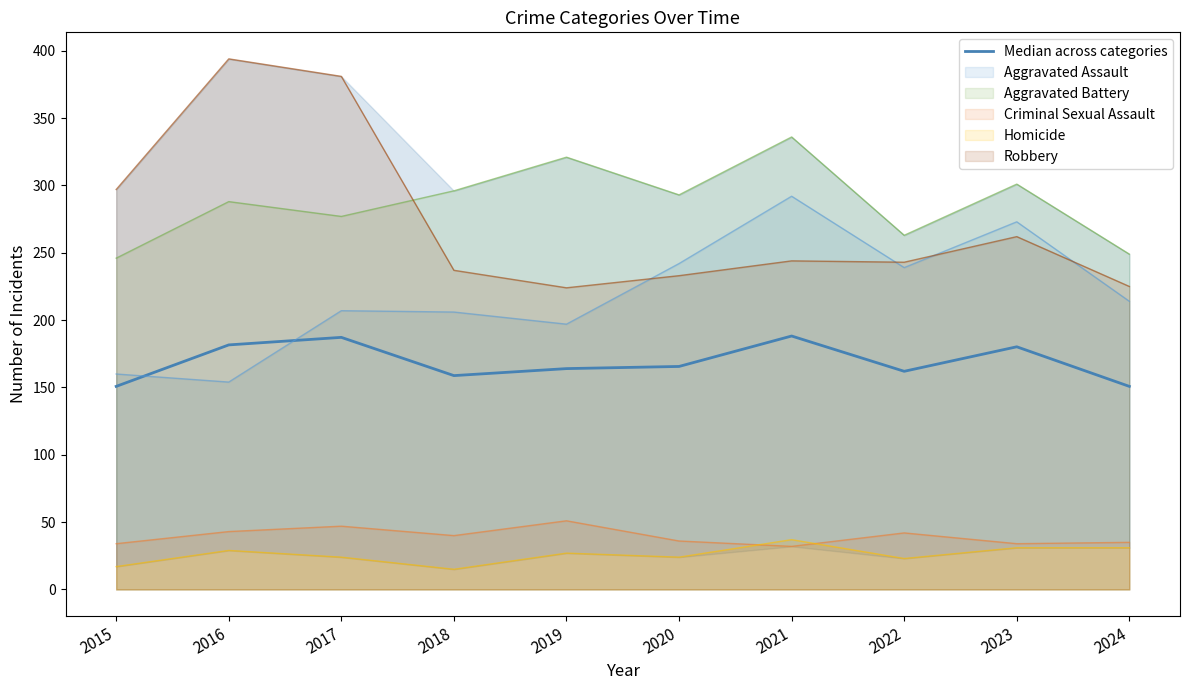

How many lines are shown in the chart?

1